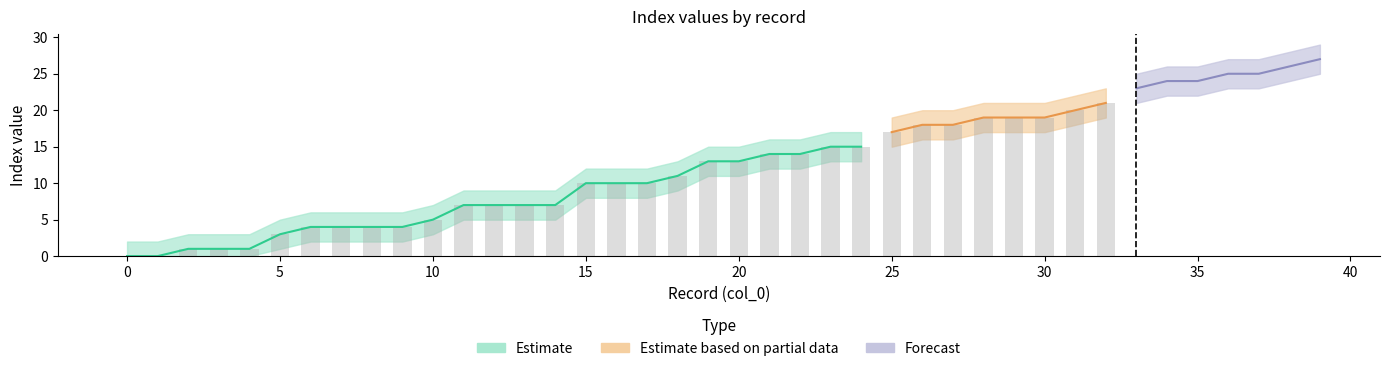

What is the value of the upper bar at the 17th from the left?

12